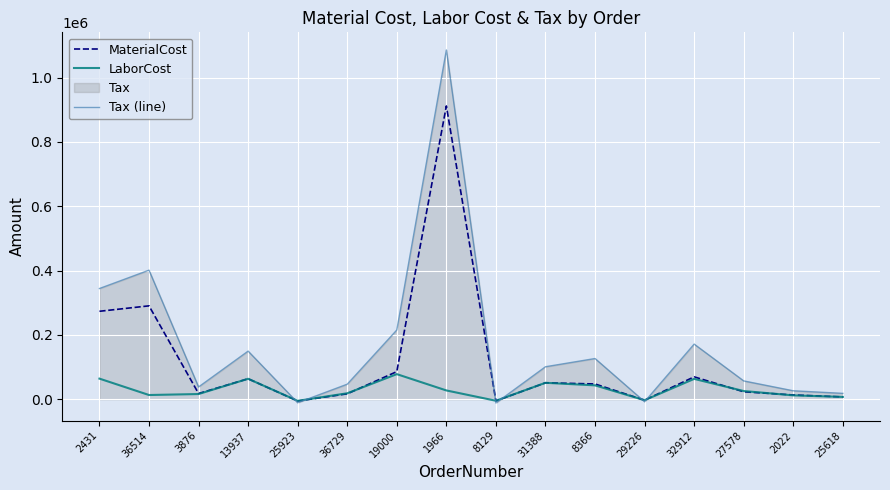

Reading left to right, transcribe all the data shown in this chart.

MaterialCost: 2431=273546.0	36514=290472.0	3876=17811.2	13937=63644.7	25923=-5459.5	36729=16865.6	19000=85900.3	1966=912026.7	8129=-5149.3	31388=51158.8	8366=47520.0	29226=-2986.5	32912=69632.5	27578=23212.8	2022=13266.0	25618=7211.0
LaborCost: 2431=64116.0	36514=13159.0	3876=16192.0	13937=63644.7	25923=-4963.2	36729=18552.6	19000=78091.2	1966=27378.0	8129=-4681.2	31388=51158.8	8366=43200.0	29226=-2986.5	32912=63302.4	27578=25534.4	2022=12060.0	25618=7211.0
Tax (line): 2431=344347.7	36514=401430.6	3876=38199.2	13937=149692.3	25923=-10836.5	36729=46826.5	19000=215320.9	1966=1086139.7	8129=-11640.3	31388=101079.6	8366=126645.1	29226=-7704.6	32912=171485.9	27578=57005.0	2022=26339.0	25618=18320.2